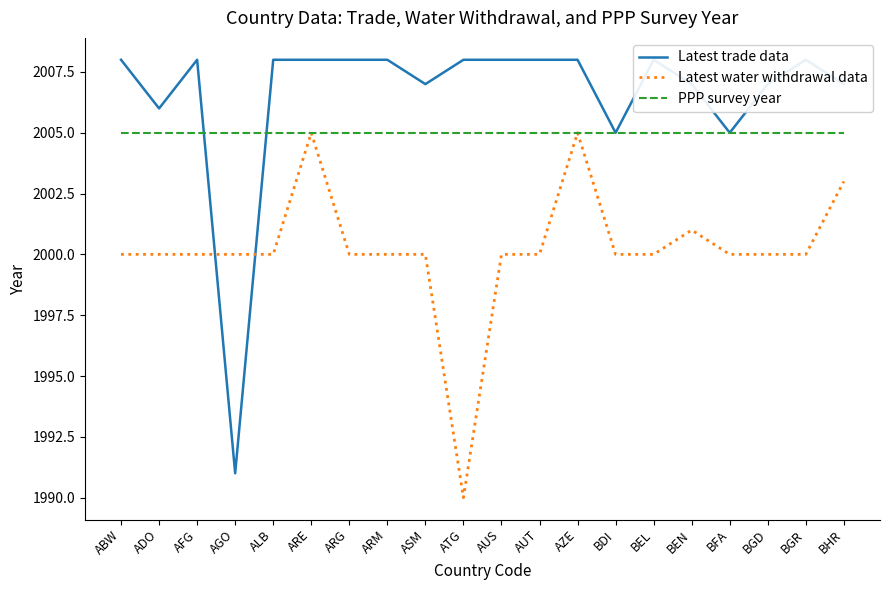

At which label does Latest water withdrawal data first exceed 2000?

ARE